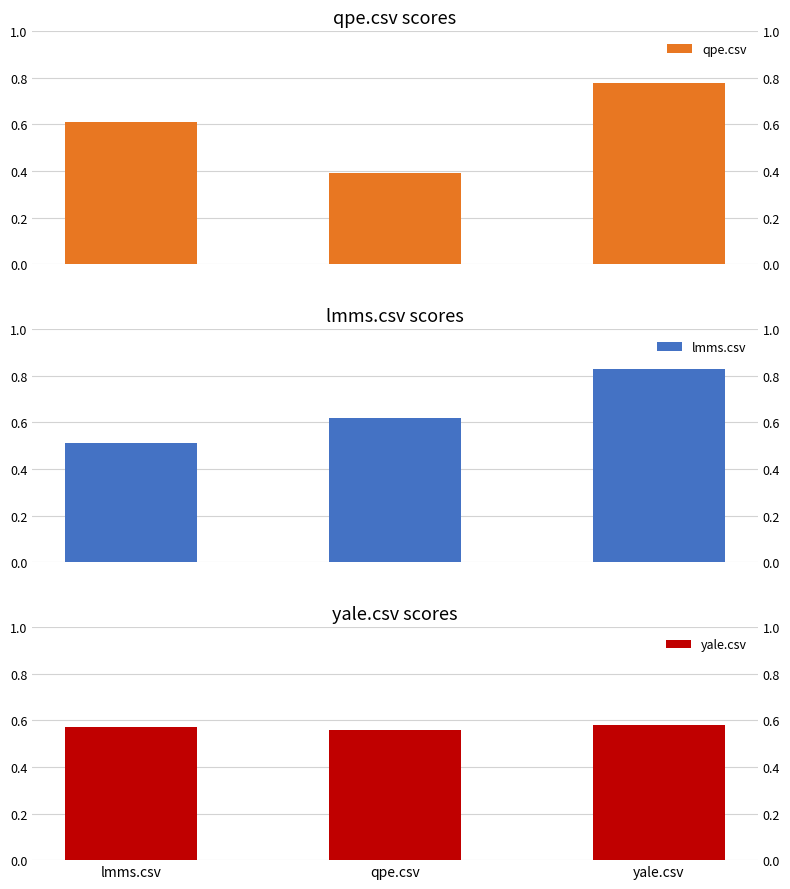

What is the minimum value shown in the chart?

0.4